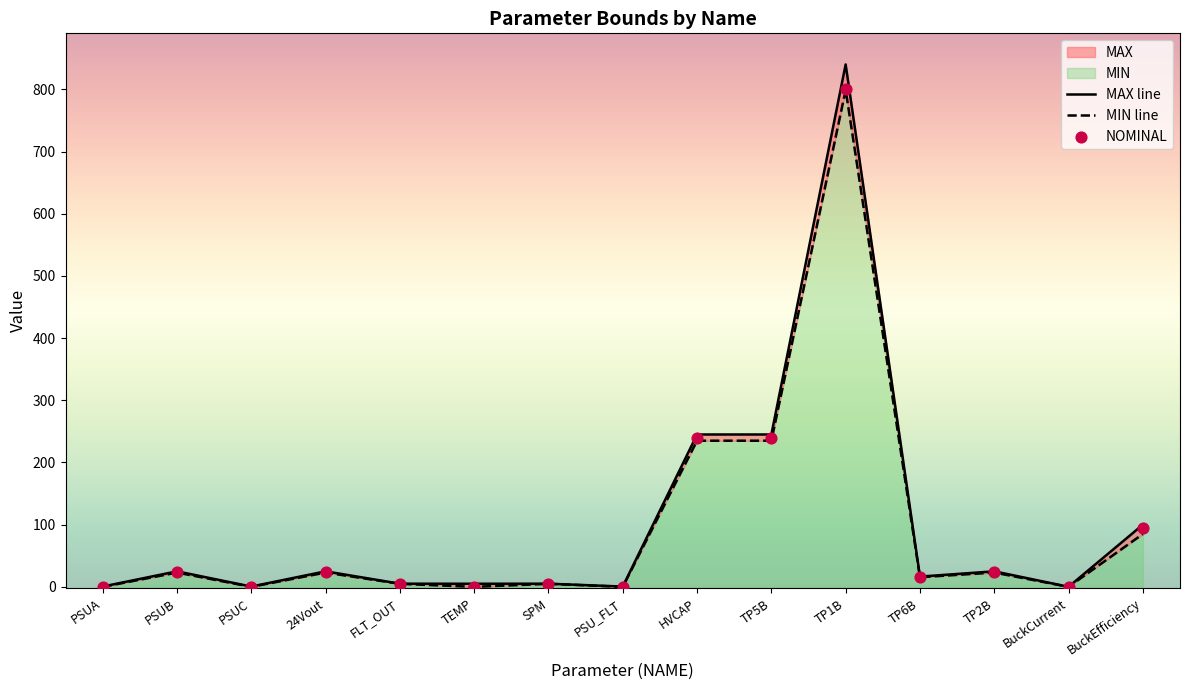

Is the value of NOMINAL at 24Vout greater than the value of MAX line at HVCAP?

No